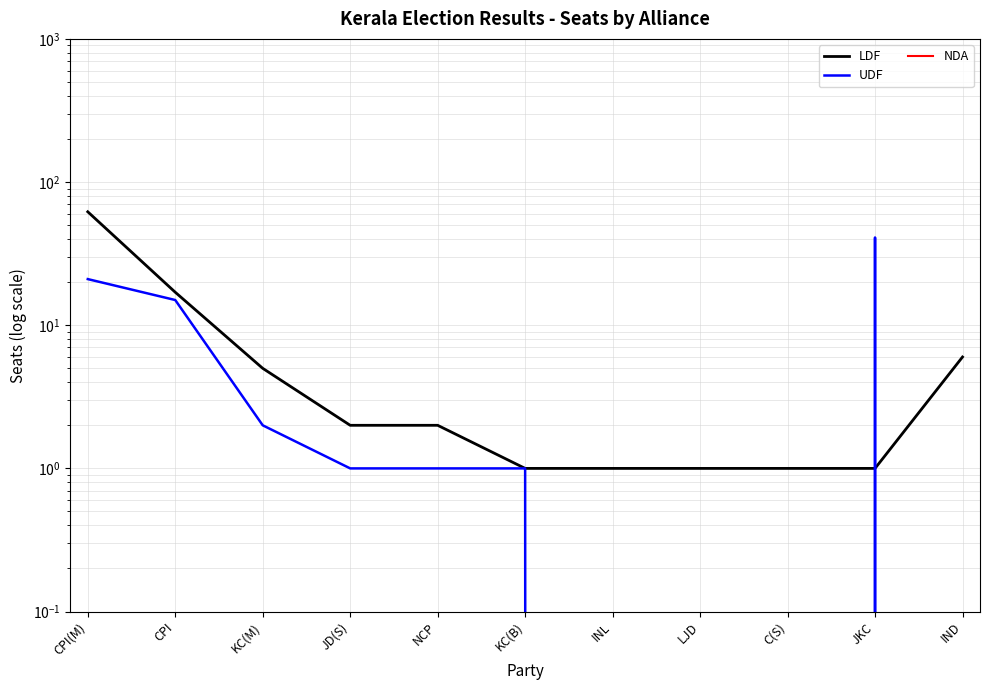

How many intersections are there between UDF and LDF?

2